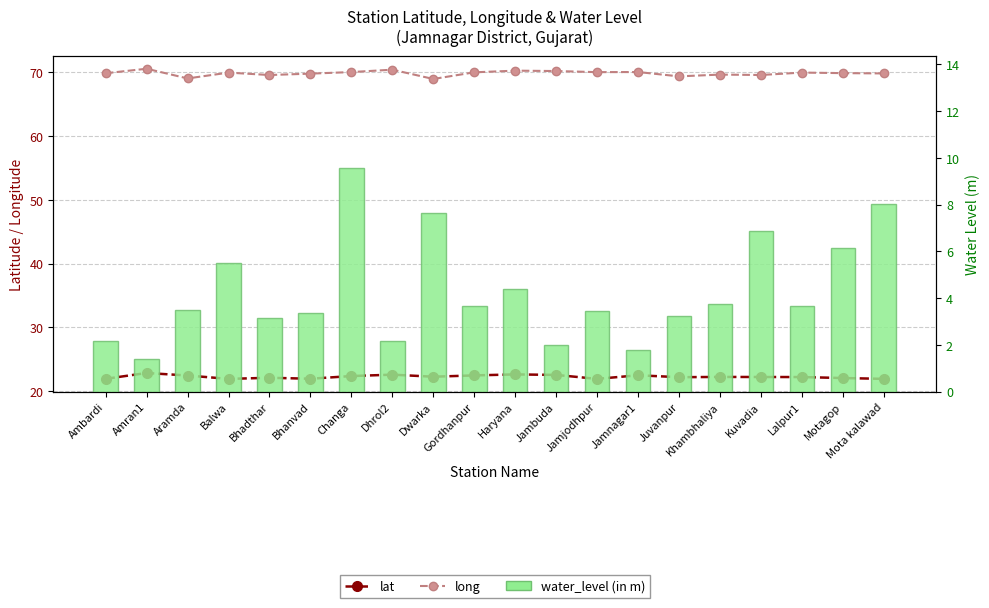

The value of water_level (in m) at Lalpur1 is 2.1. True or false?

False